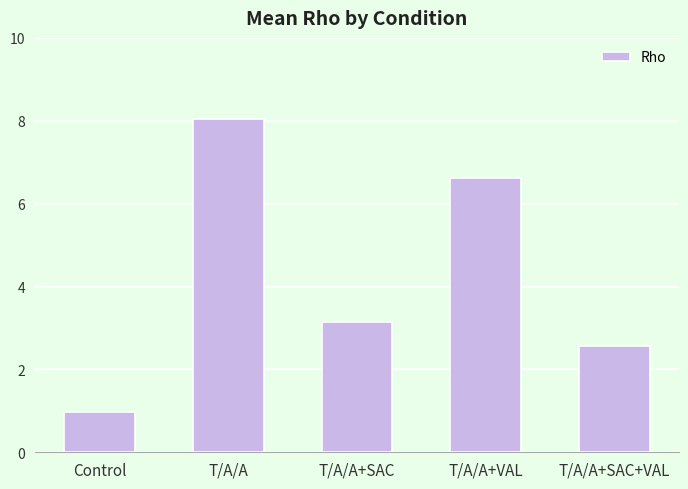

How many values are below 3?

2